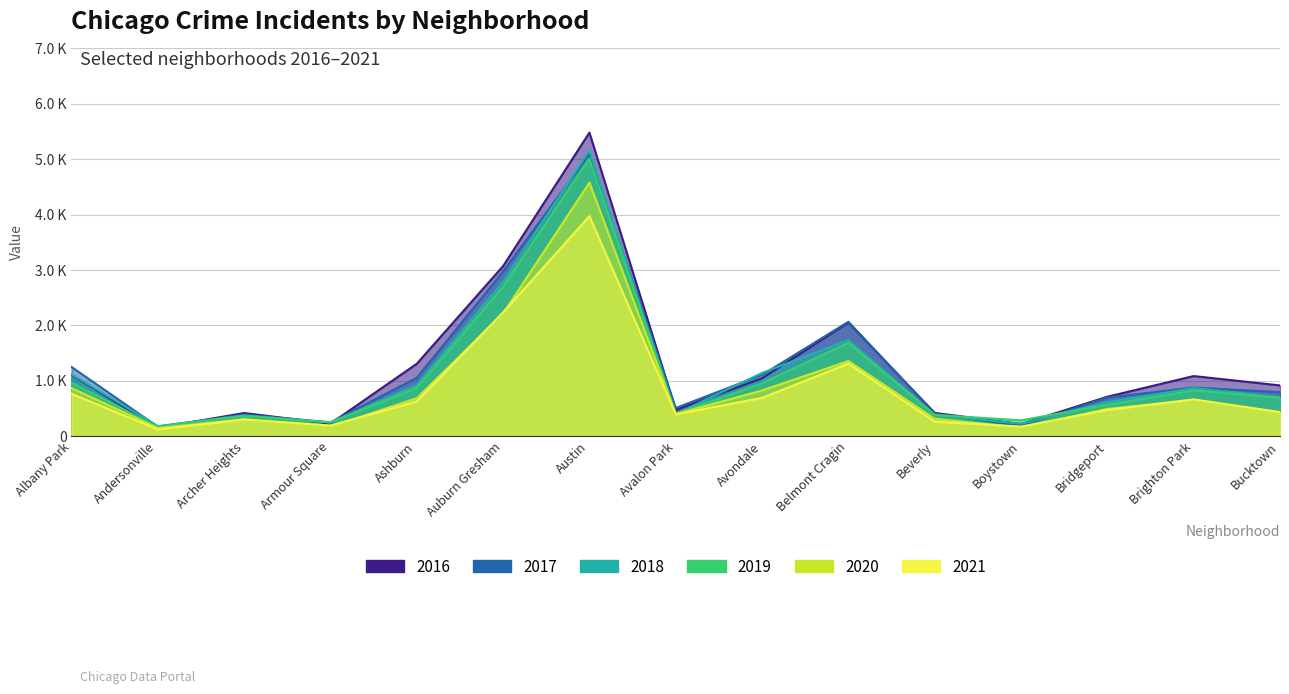

At which label does 2019 reach its peak?

Austin